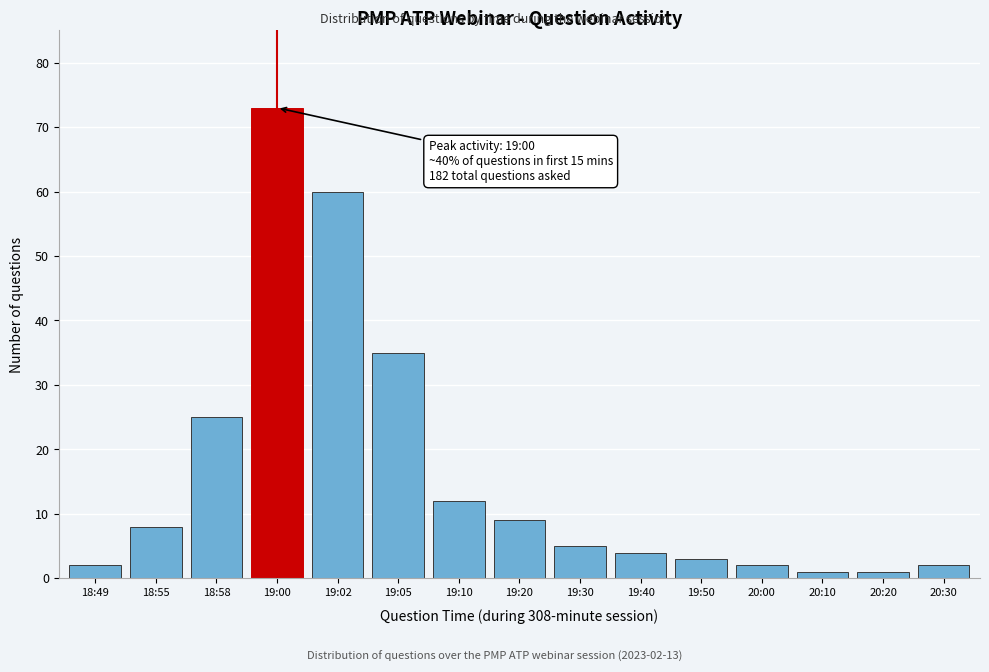

Reading left to right, extract all data points from this chart.

2	8	25	73	60	35	12	9	5	4	3	2	1	1	2